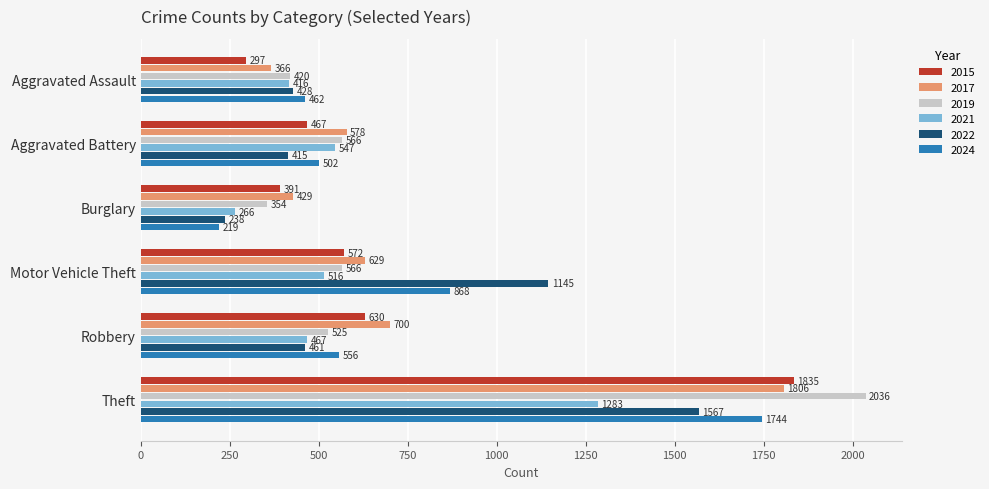

What value does the 2019 series have at Aggravated Assault?

420